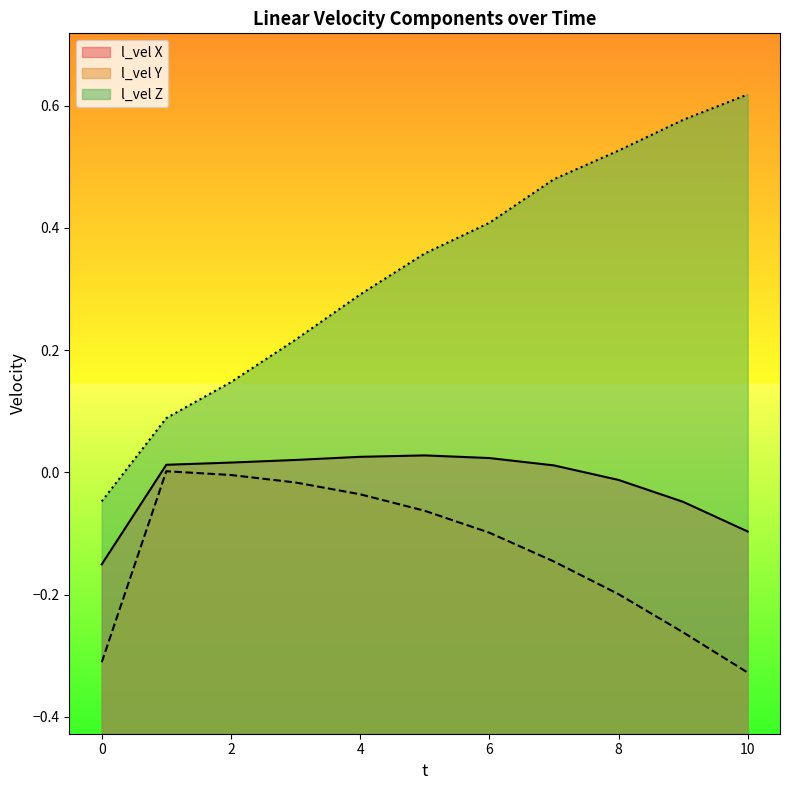

Which series has the largest total across all categories?

l_vel Z